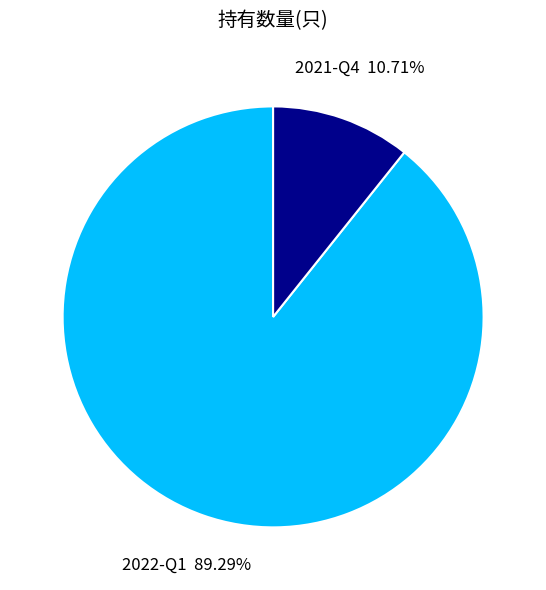

Count the number of slices in the pie.

2